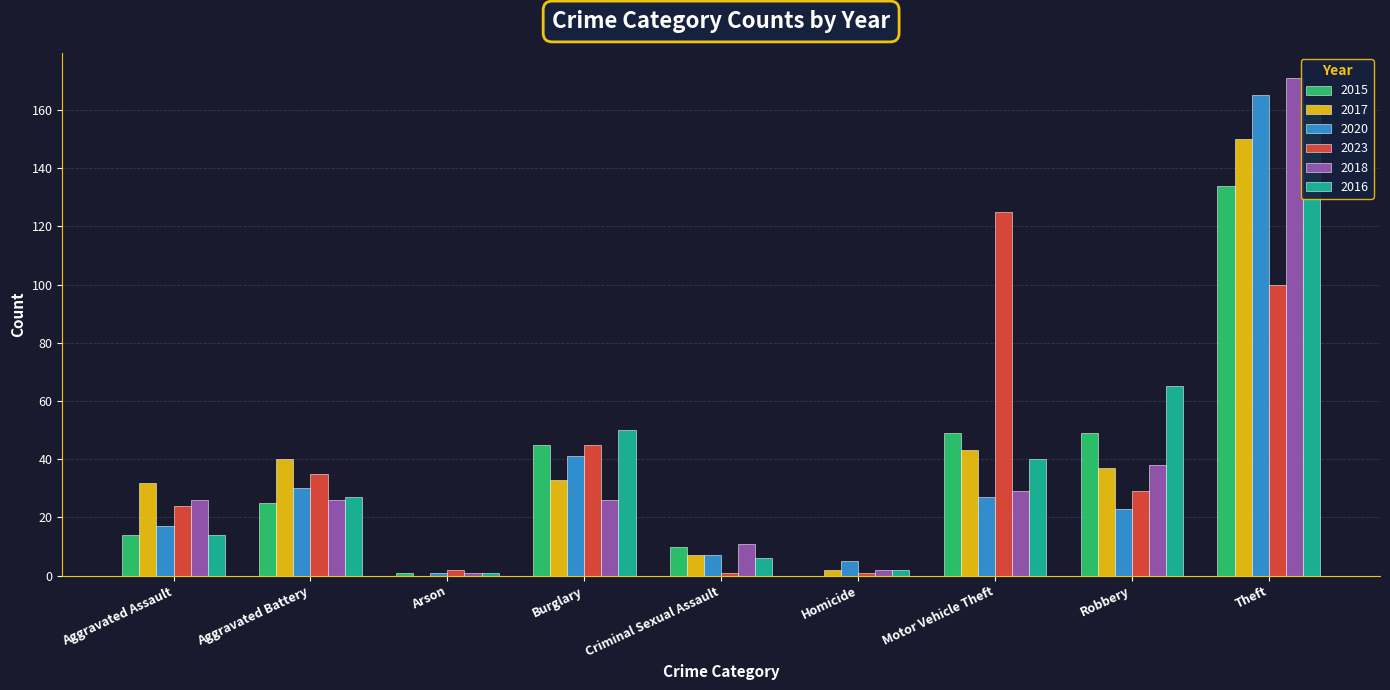

Where is 2023 nearest to the value 63?

Burglary